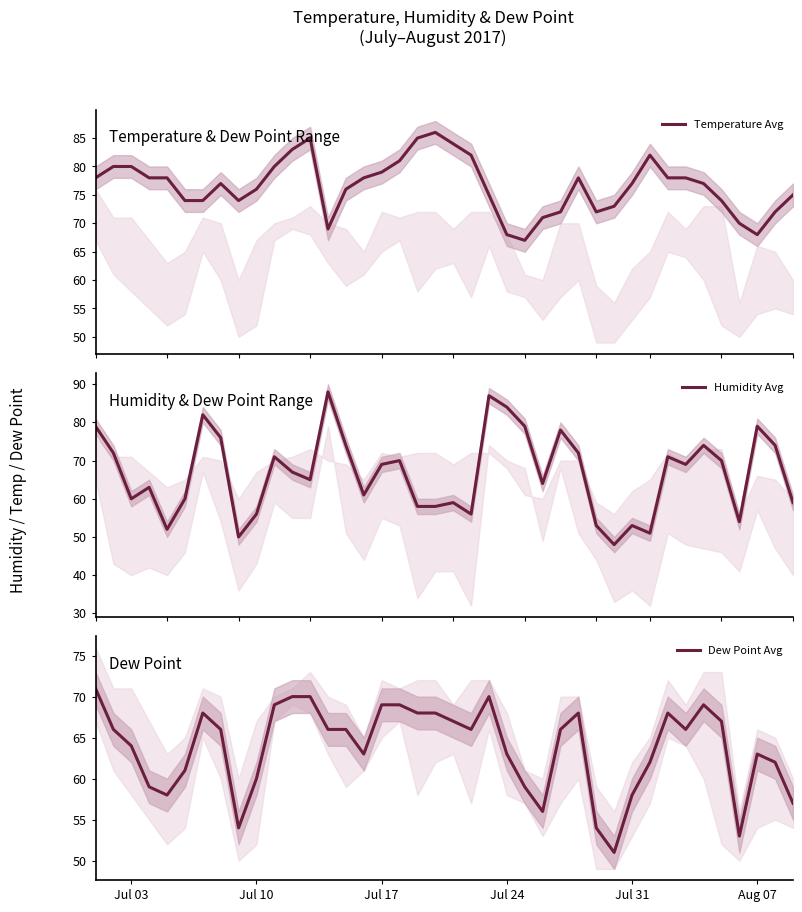

Does the chart have visible grid lines?

No